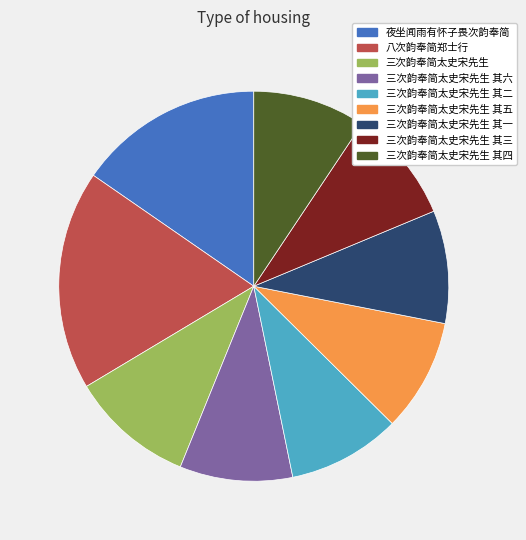

Does any single category account for the majority?

No